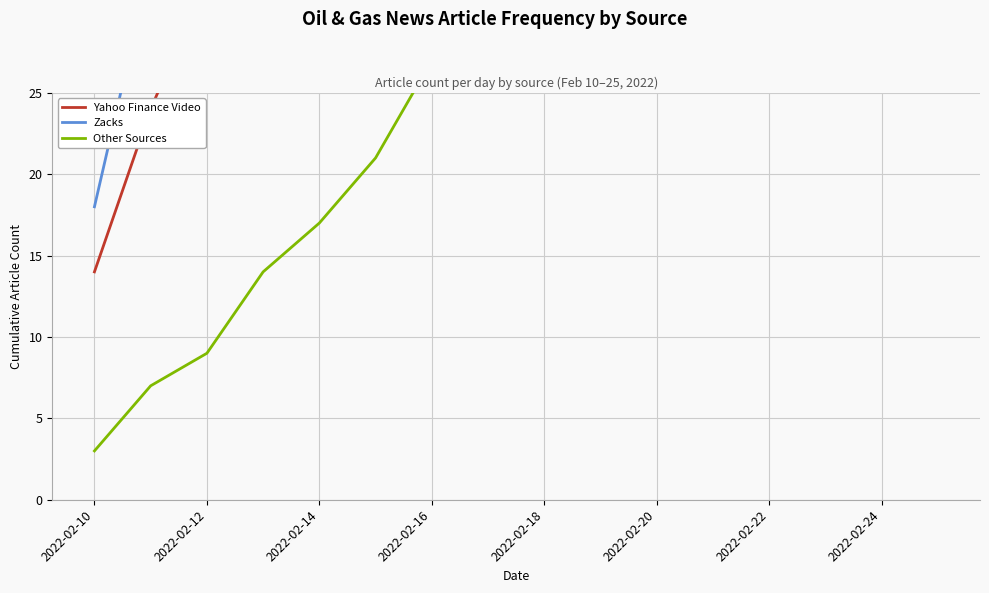

List the series in order of their overall mean, lowest first.

Other Sources, Yahoo Finance Video, Zacks